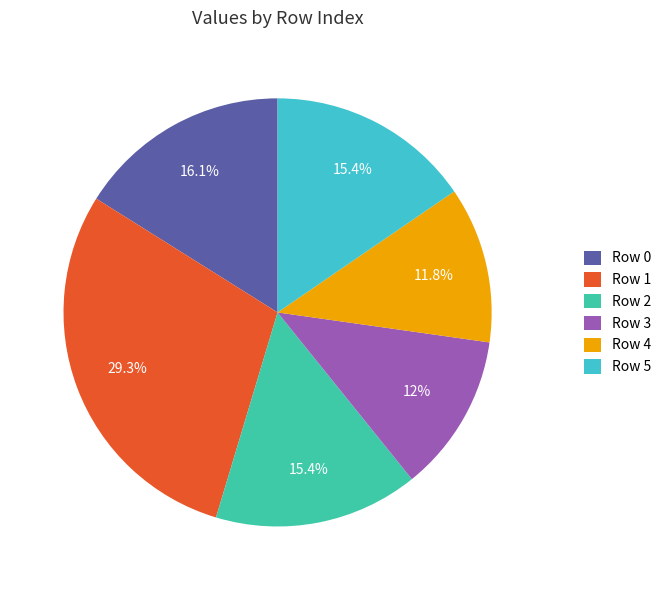

What portion of the pie excludes Row 1?

70.7%